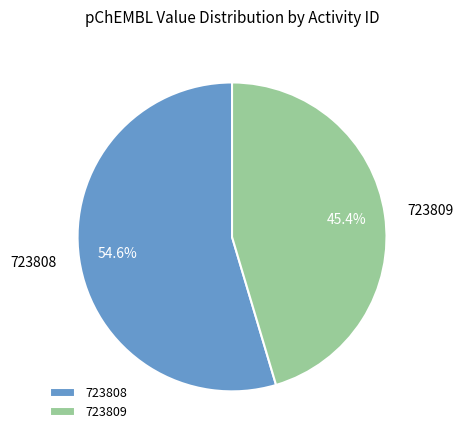

Is it true that 723808 is 48% of the pie?

False